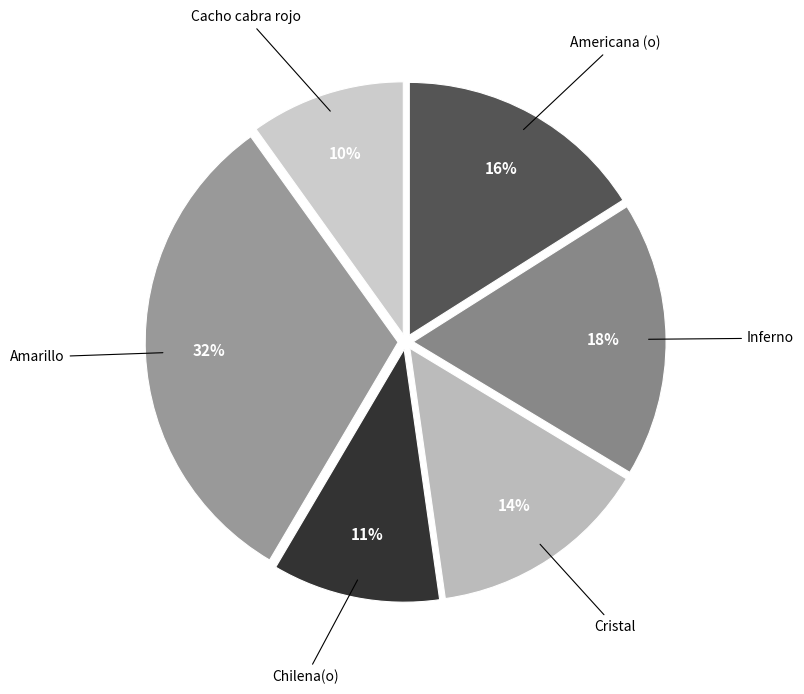

How many segments does this pie chart have?

6